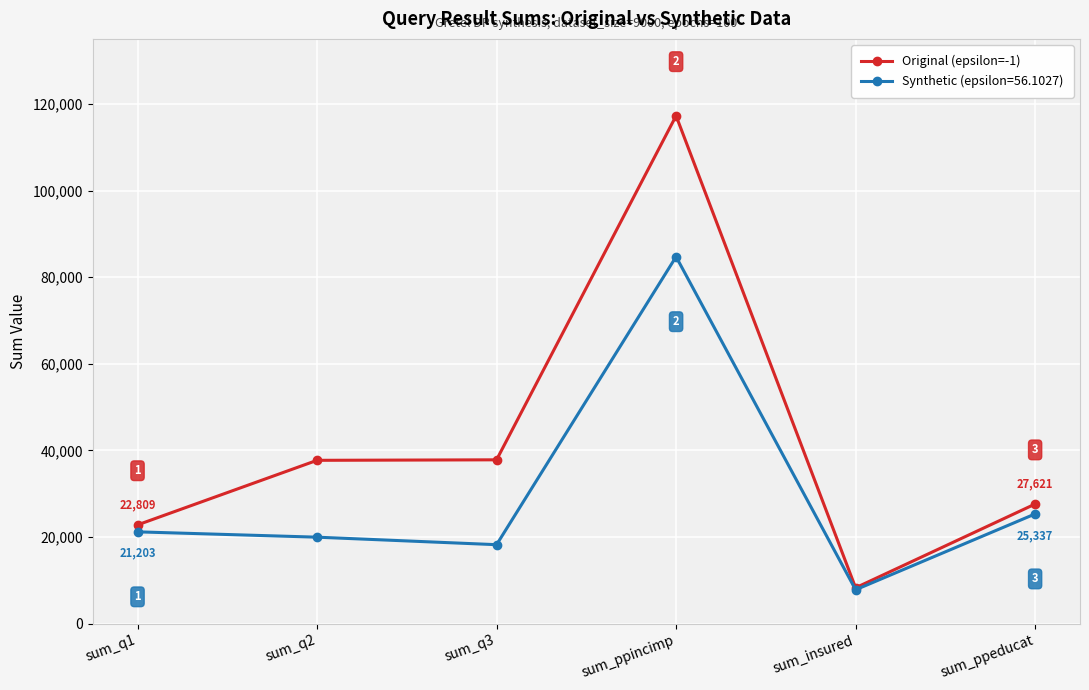

At which category does the chart reach its peak across all series?

sum_ppincimp